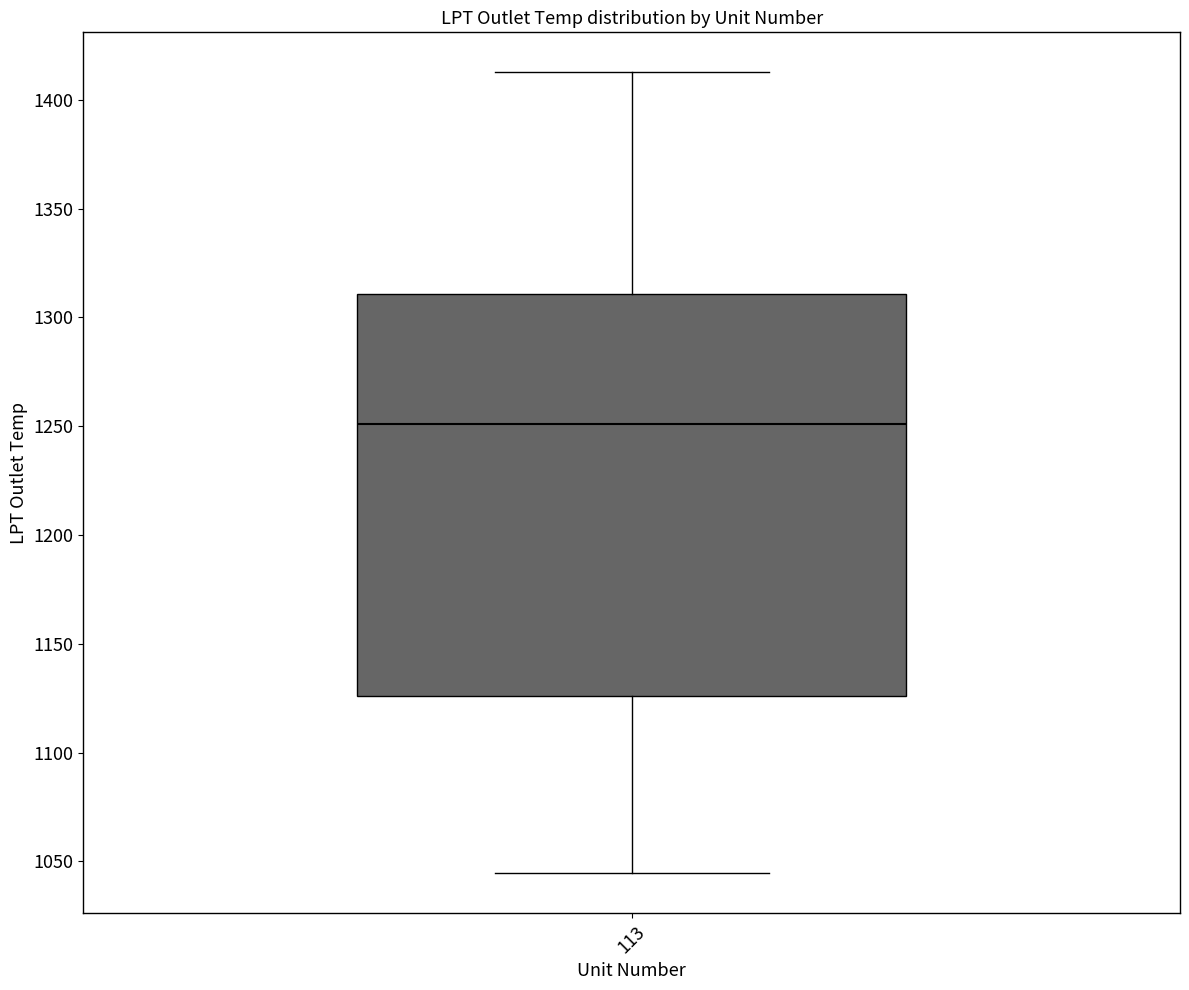

Where does the upper whisker of the box at x = 113 end on the y-axis? The values are not printed on the chart, so give them approximately, as read against the axis.

1415